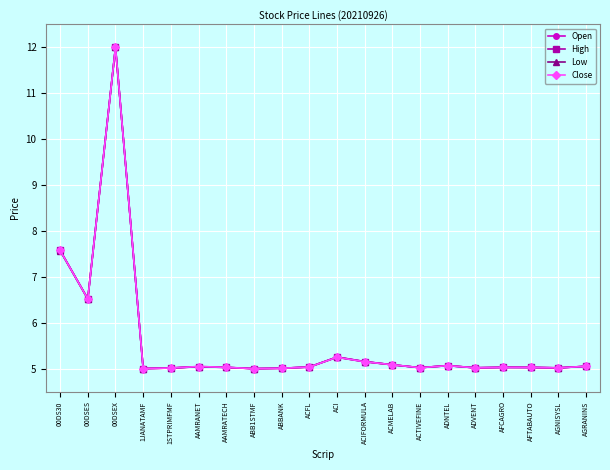

The Open series shows 8.9 at AGRANINS. True or false?

False